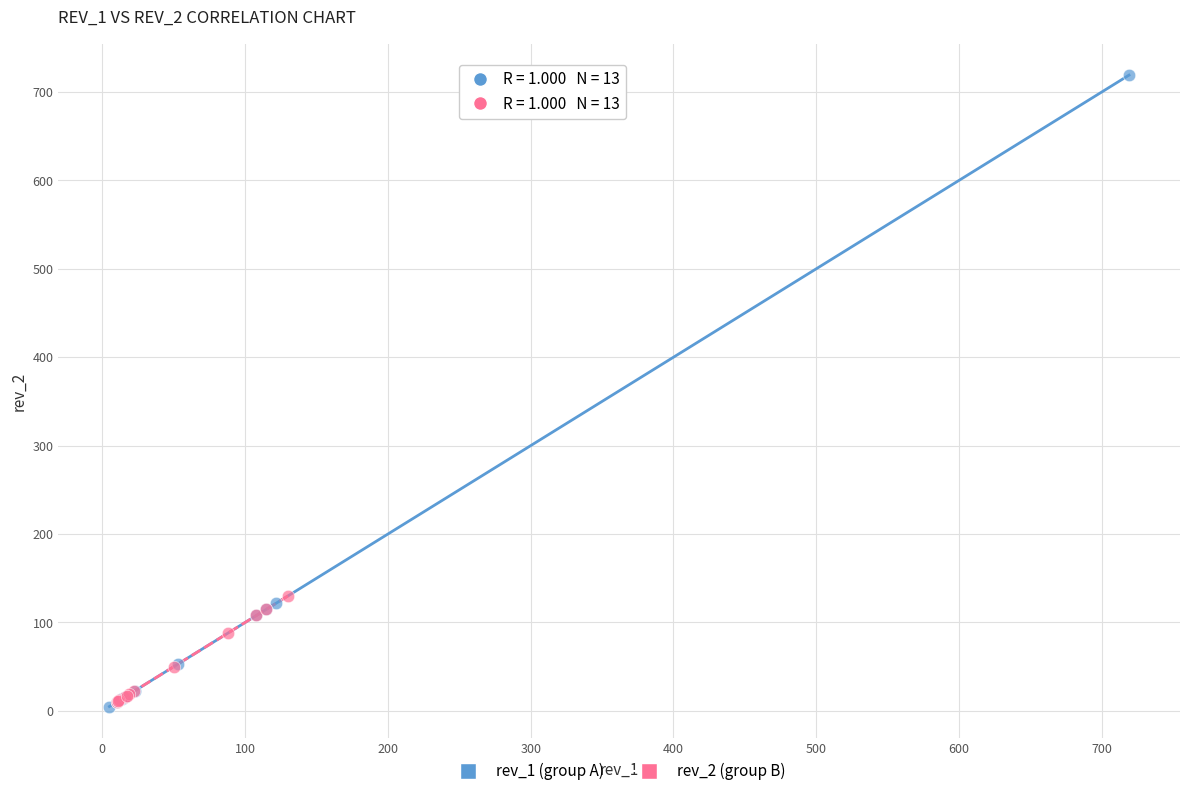

Which series contains the highest Y value?

rev_1 (group A)